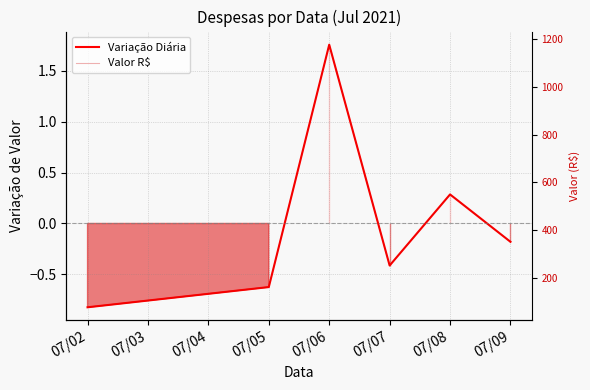

Reading right to left, extract all data points from this chart.

Variação Diária: -0.2	0.3	-0.4	1.8	-0.6	-0.8
Valor R$: 350.0	549.0	250.4	1178.0	159.9	75.0